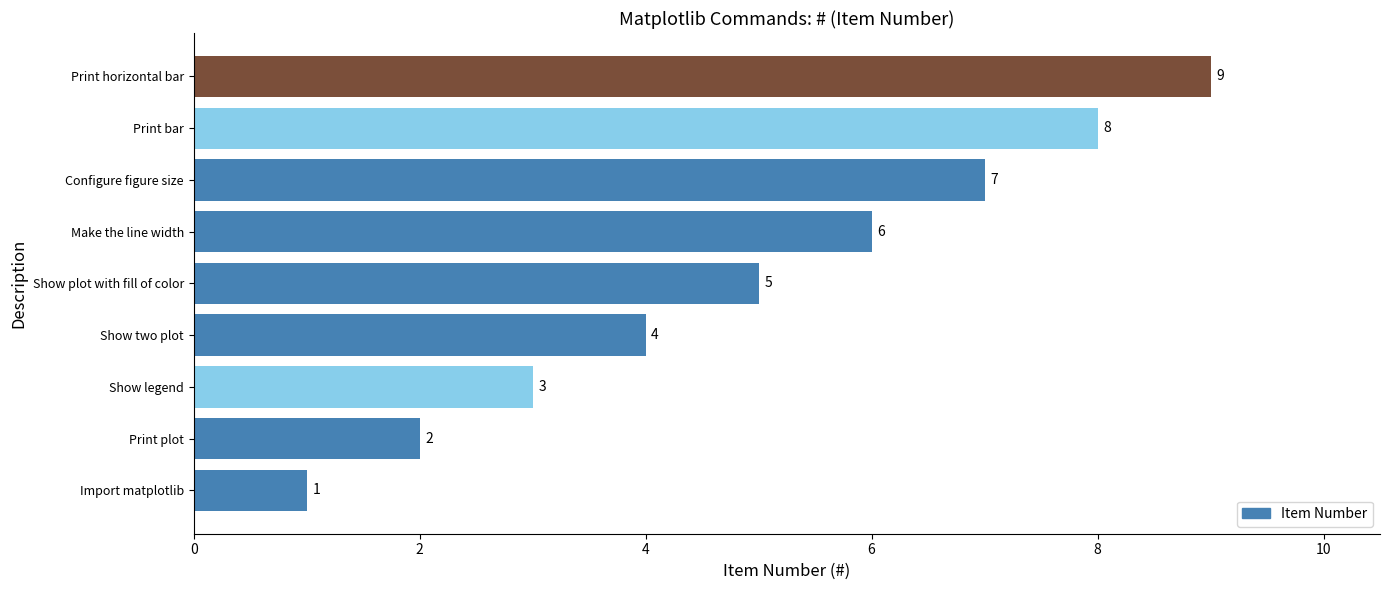

Which label corresponds to the largest value in the chart?

Print horizontal bar